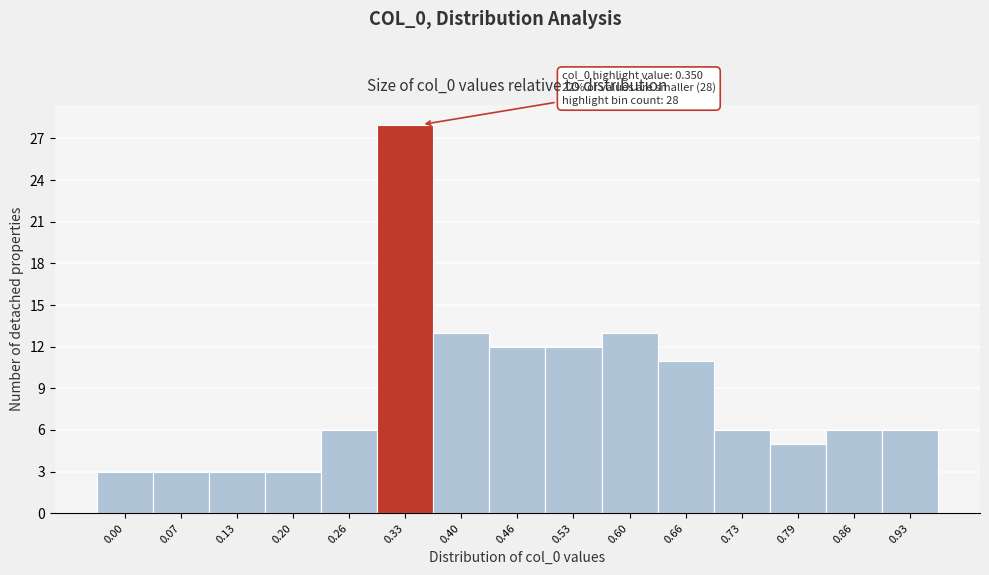

Reading left to right, extract all data points from this chart.

3	3	3	3	6	28	13	12	12	13	11	6	5	6	6